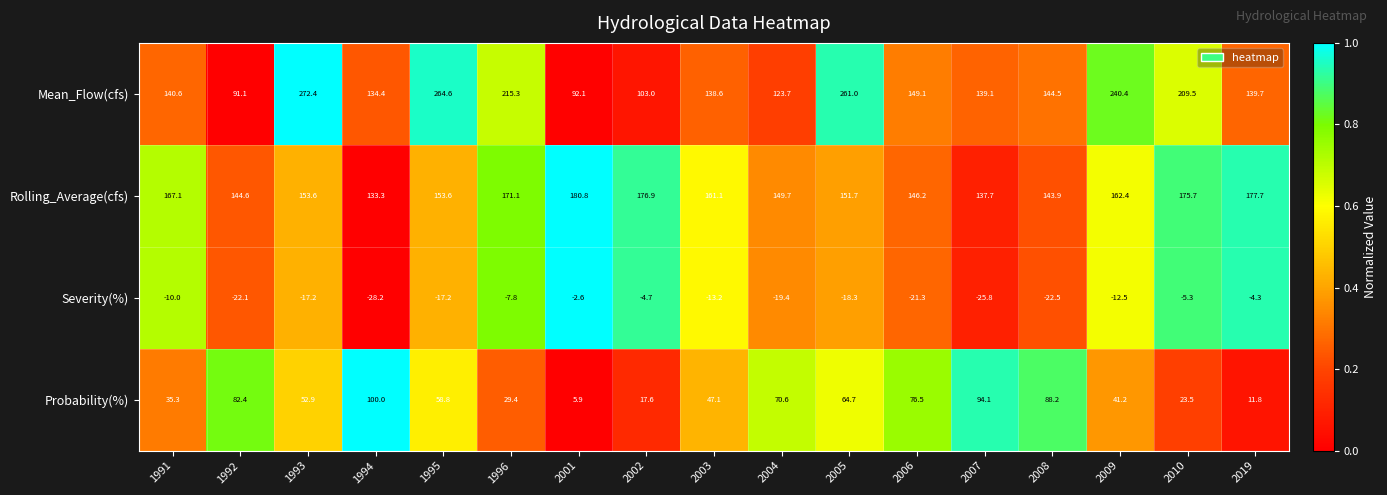

At 2002, list the series in order from largest to smallest.

Rolling_Average(cfs), Mean_Flow(cfs), Probability(%), Severity(%)